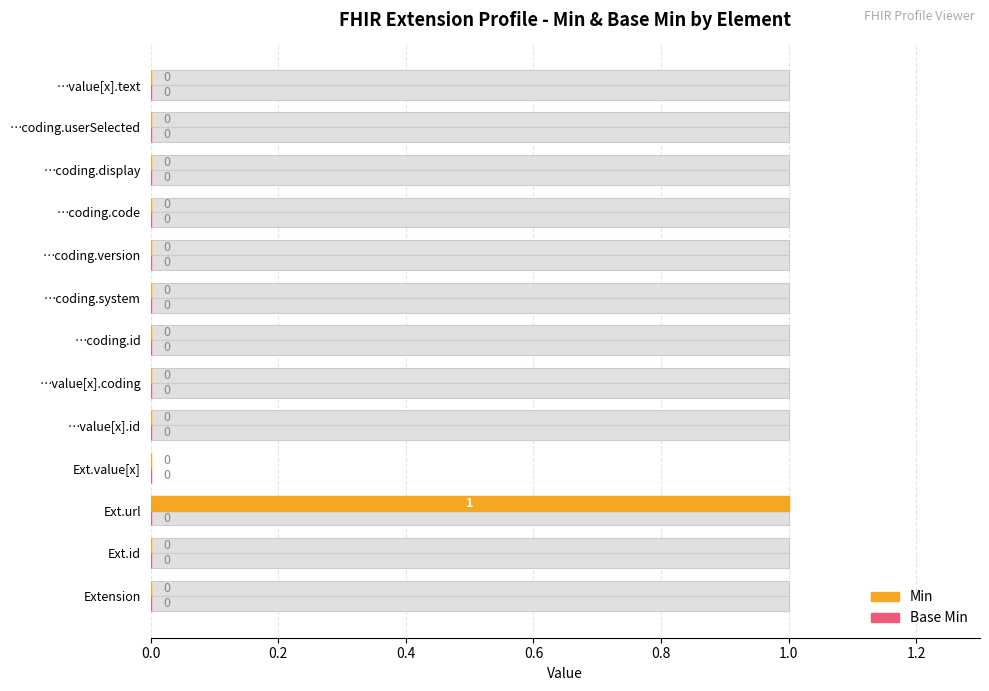

What is the difference between the maximum and minimum values in the Min series?

1.0